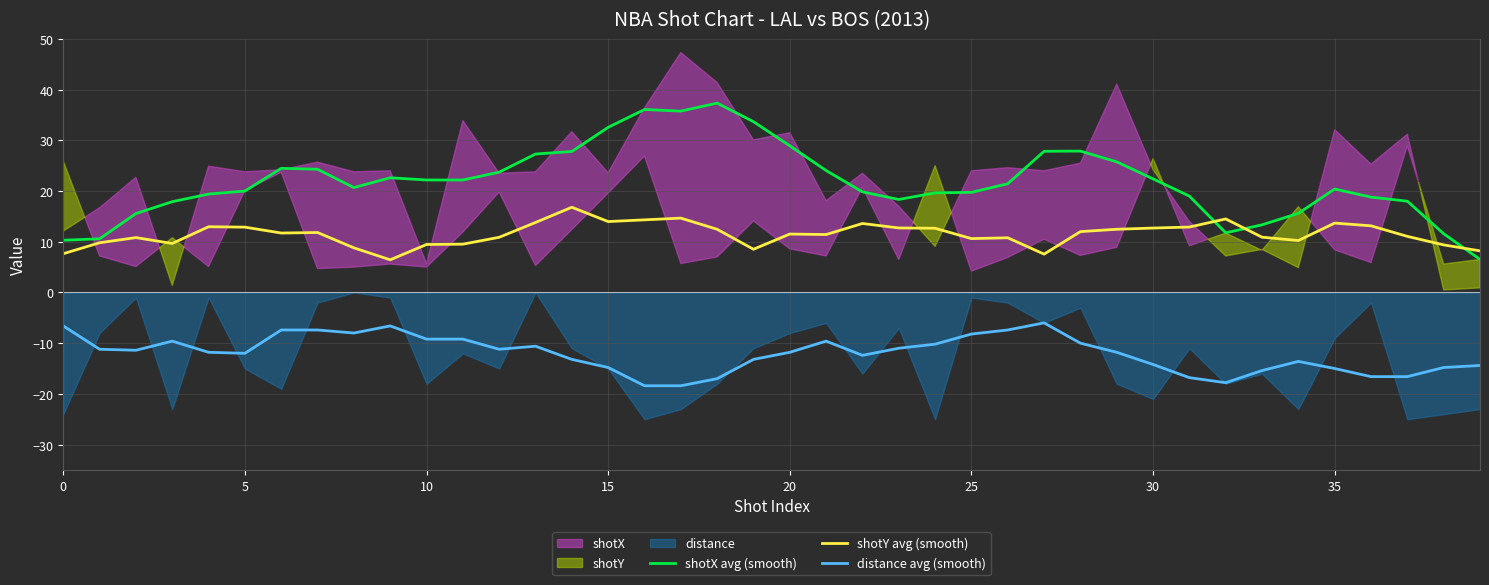

What is the highest value of the shotY avg (smooth) series?

16.8